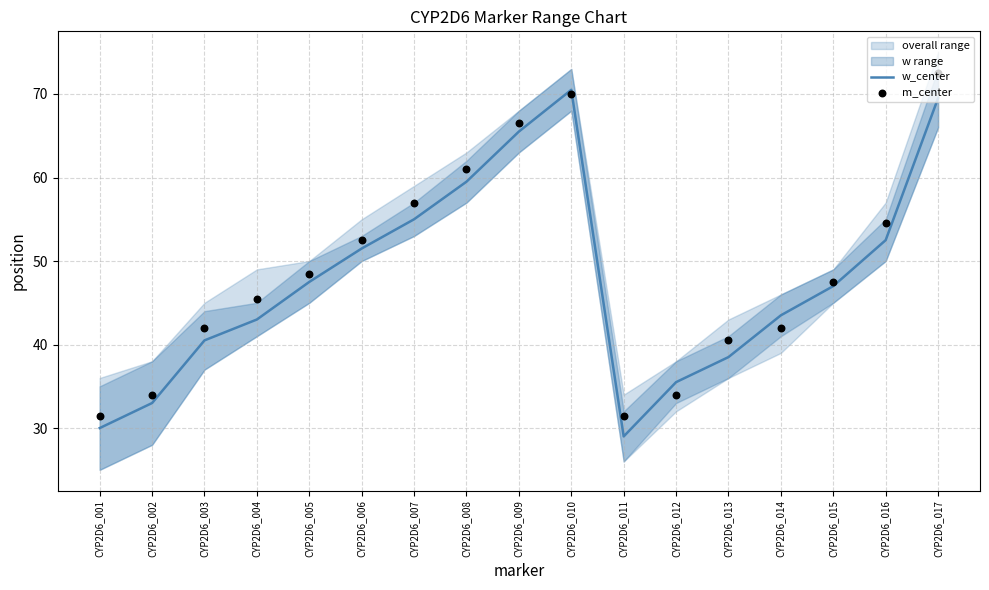

Which series has the widest spread of Y values?

w_center